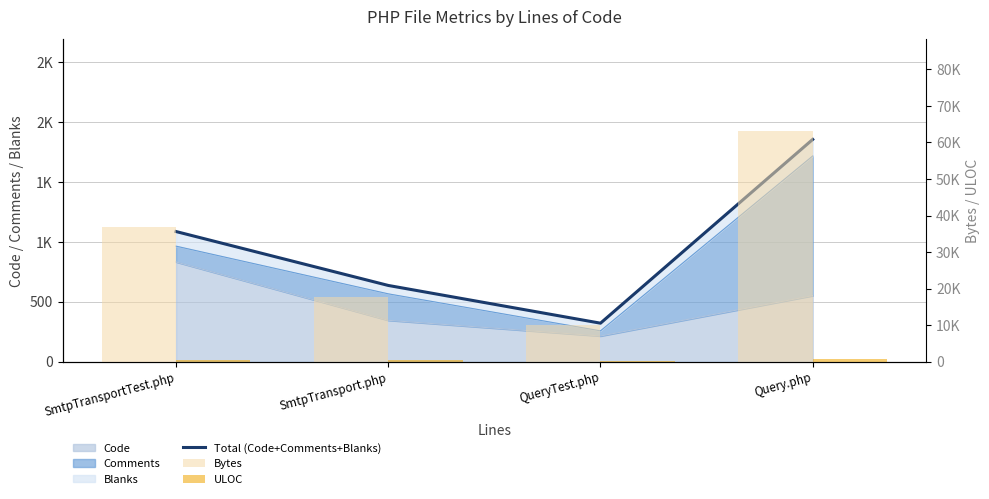

Does the chart contain stacked bars?

No